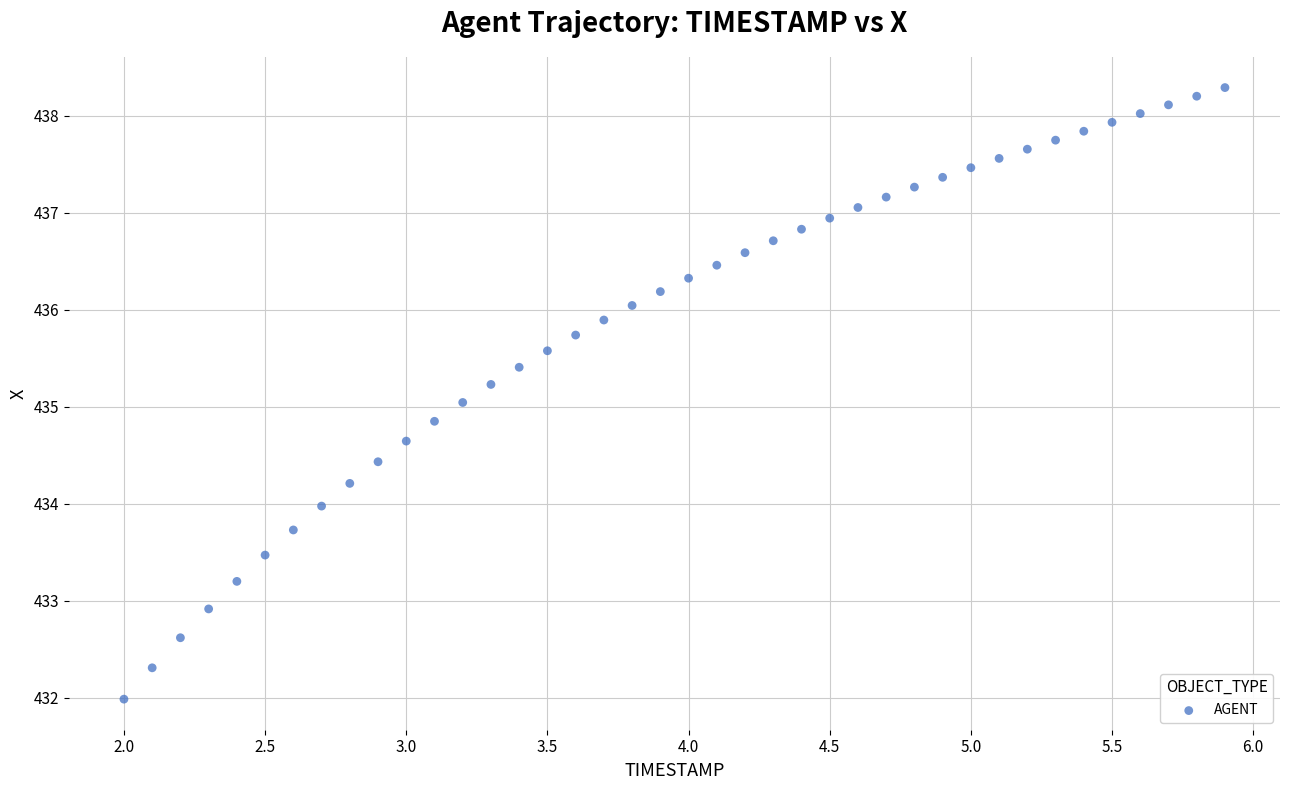

What is the range of X values (max minus min)?

3.9